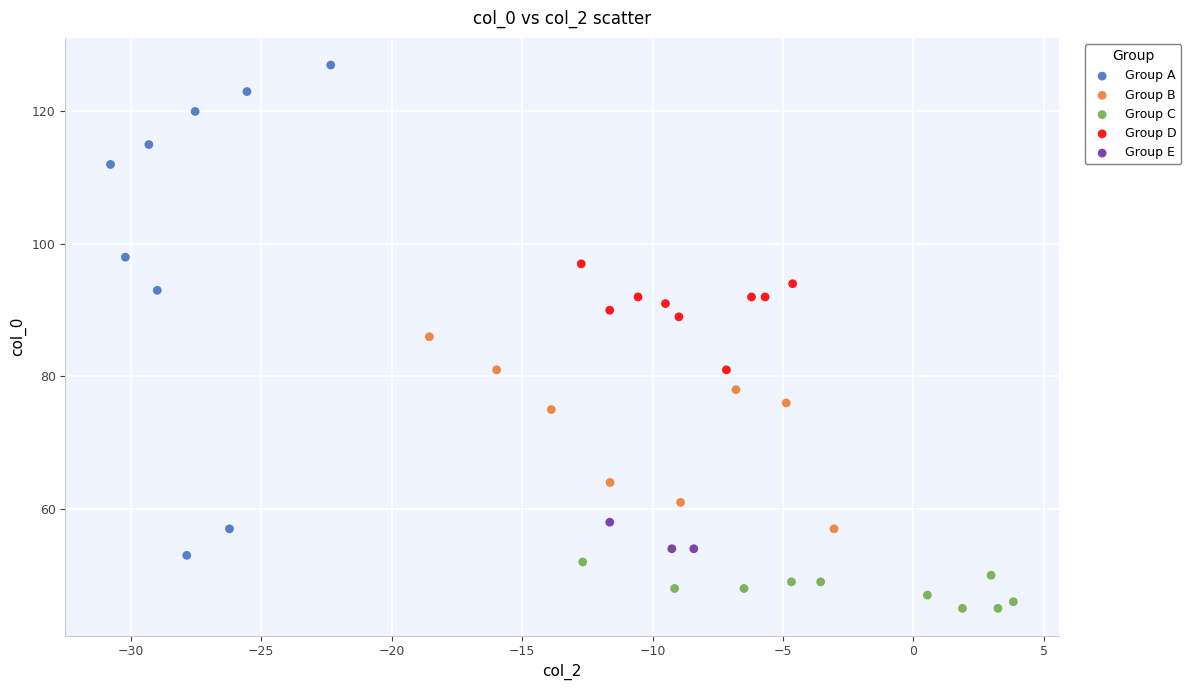

Which series has the widest spread of Y values?

Group A